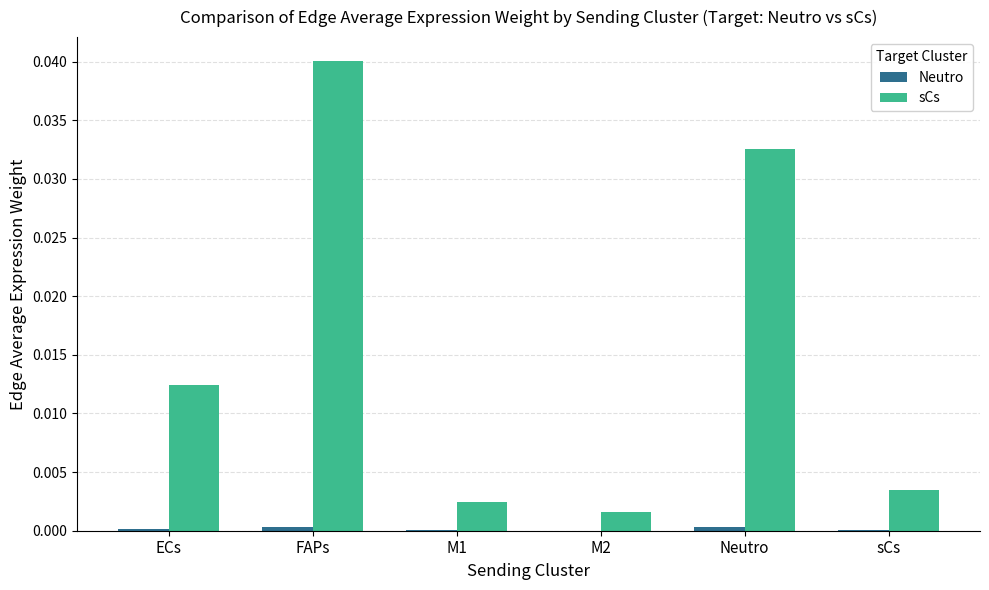

Count the number of data series in this chart.

2